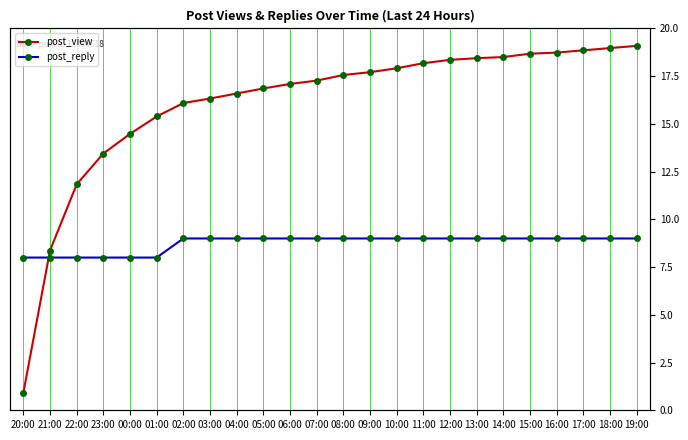

At which label does post_view first exceed 4391?

09:00